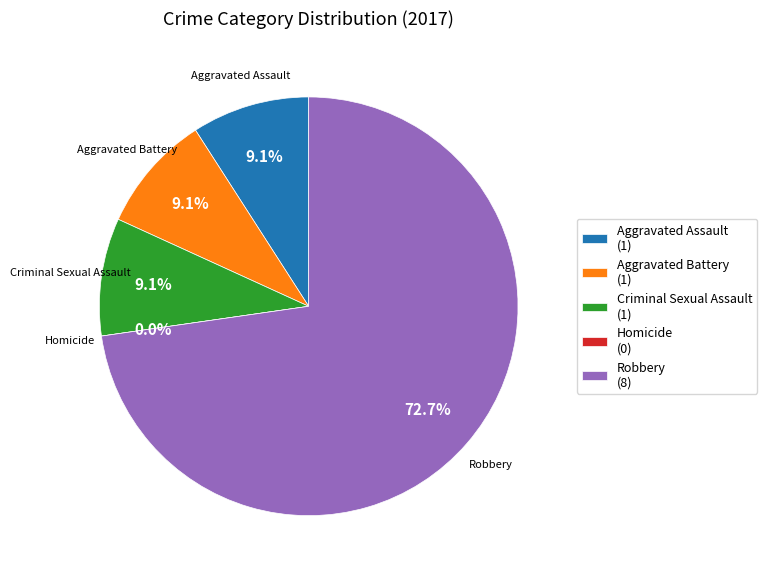

What percentage do Aggravated Assault and Aggravated Battery together represent?

18.2%